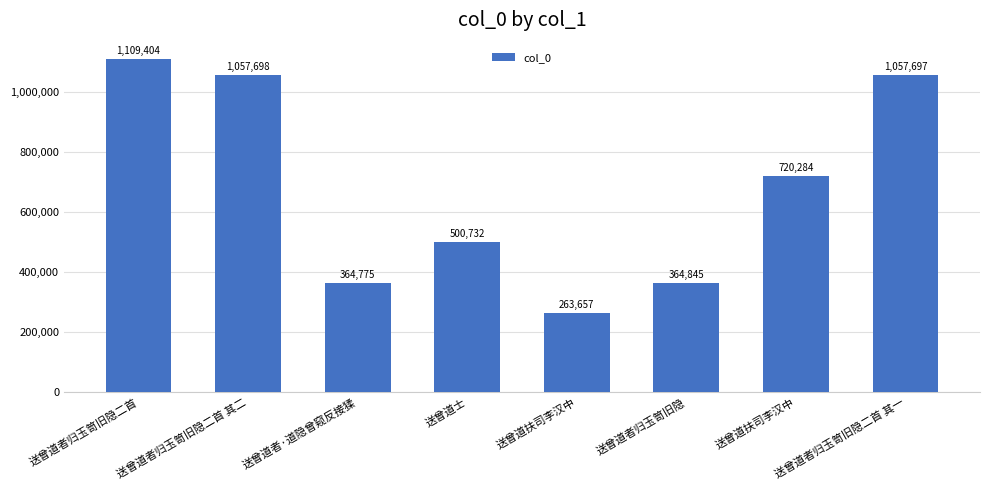

How many values are below 720284?

4